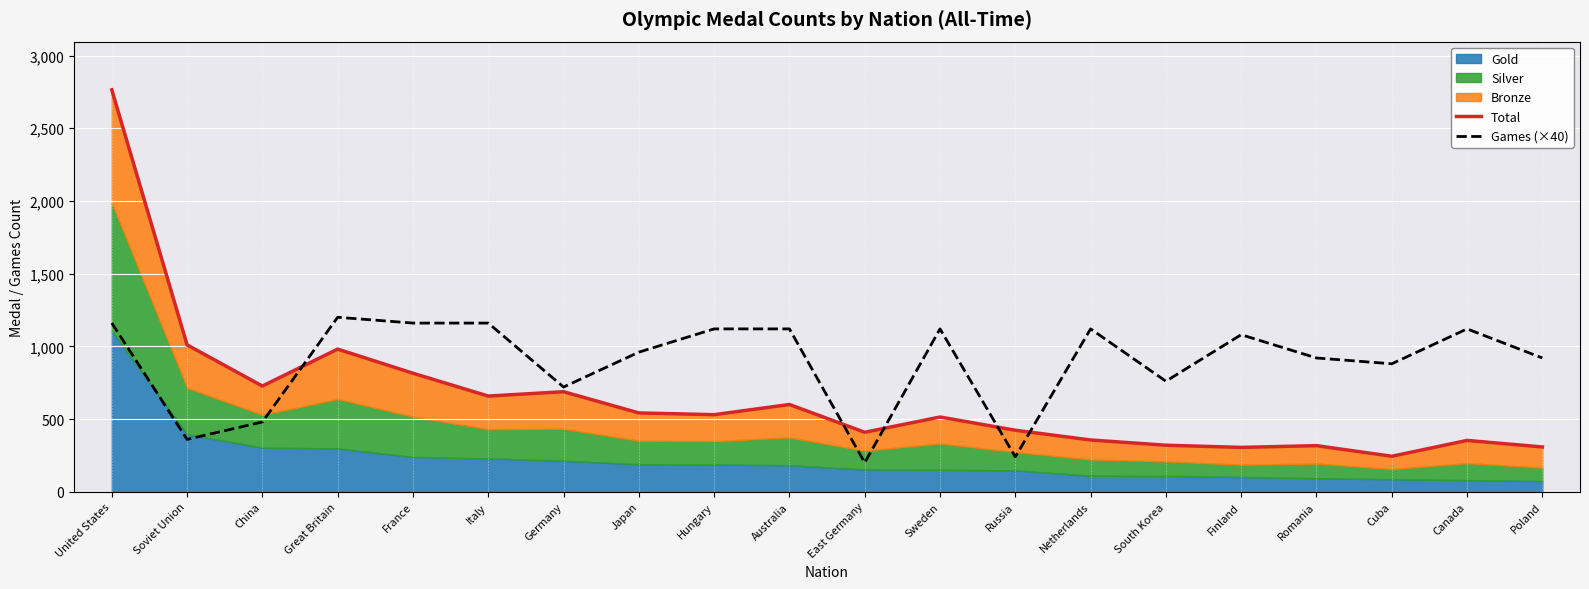

Between Canada and East Germany, which is larger?

East Germany